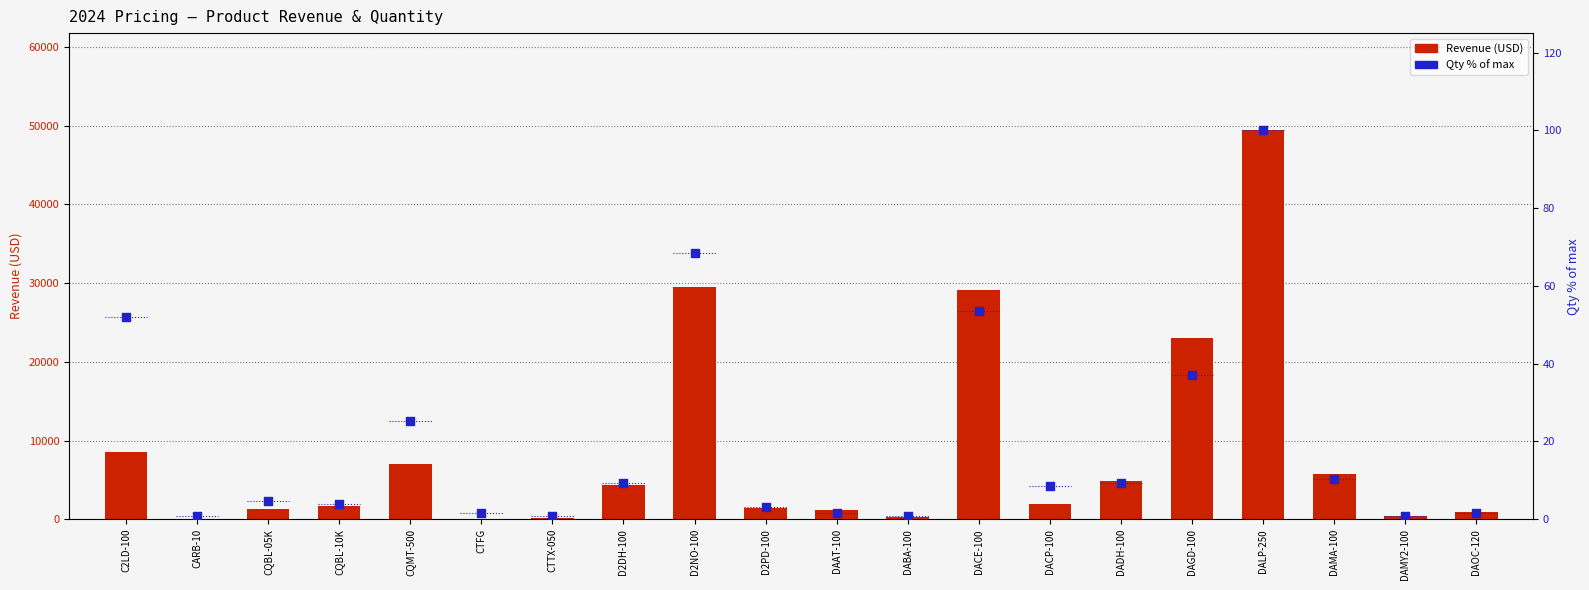

Which series contains the lowest Y value?

Qty % of max